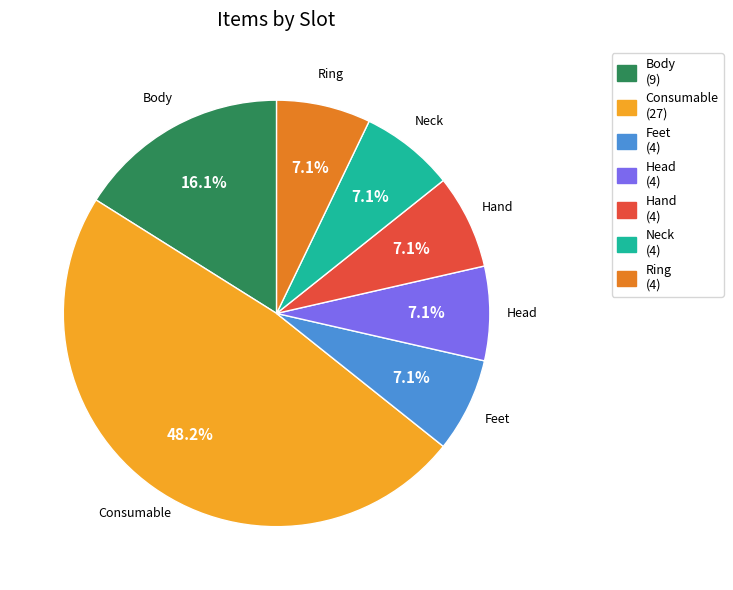

What is the total percentage of Consumable and Hand?

55.4%